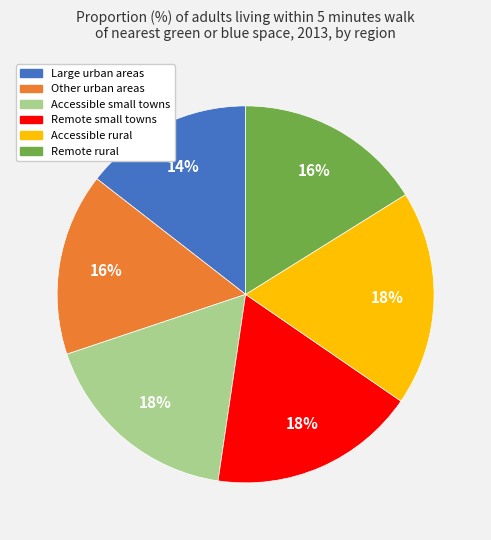

Approximately how many times larger is the value at Accessible small towns compared to Other urban areas?

1.1